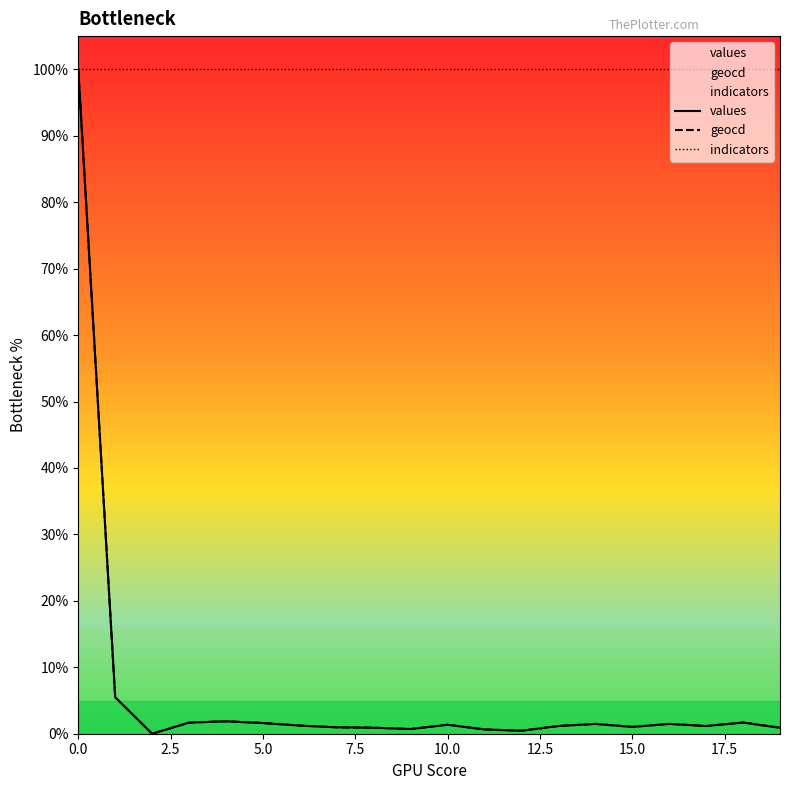

How many data points in geocd are less than 1?

7